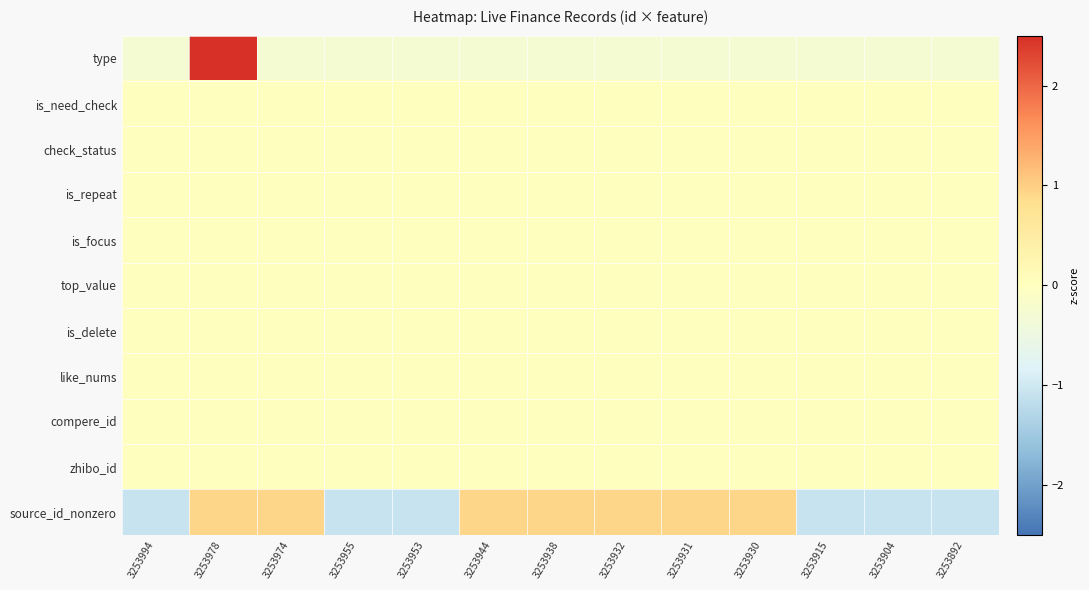

Reading left to right, what are all the values shown in this chart?

type: 3253994=-0.3	3253978=3.5	3253974=-0.3	3253955=-0.3	3253953=-0.3	3253944=-0.3	3253938=-0.3	3253932=-0.3	3253931=-0.3	3253930=-0.3	3253915=-0.3	3253904=-0.3	3253892=-0.3
is_need_check: 3253994=0.0	3253978=0.0	3253974=0.0	3253955=0.0	3253953=0.0	3253944=0.0	3253938=0.0	3253932=0.0	3253931=0.0	3253930=0.0	3253915=0.0	3253904=0.0	3253892=0.0
check_status: 3253994=0.0	3253978=0.0	3253974=0.0	3253955=0.0	3253953=0.0	3253944=0.0	3253938=0.0	3253932=0.0	3253931=0.0	3253930=0.0	3253915=0.0	3253904=0.0	3253892=0.0
is_repeat: 3253994=0.0	3253978=0.0	3253974=0.0	3253955=0.0	3253953=0.0	3253944=0.0	3253938=0.0	3253932=0.0	3253931=0.0	3253930=0.0	3253915=0.0	3253904=0.0	3253892=0.0
is_focus: 3253994=0.0	3253978=0.0	3253974=0.0	3253955=0.0	3253953=0.0	3253944=0.0	3253938=0.0	3253932=0.0	3253931=0.0	3253930=0.0	3253915=0.0	3253904=0.0	3253892=0.0
top_value: 3253994=0.0	3253978=0.0	3253974=0.0	3253955=0.0	3253953=0.0	3253944=0.0	3253938=0.0	3253932=0.0	3253931=0.0	3253930=0.0	3253915=0.0	3253904=0.0	3253892=0.0
is_delete: 3253994=0.0	3253978=0.0	3253974=0.0	3253955=0.0	3253953=0.0	3253944=0.0	3253938=0.0	3253932=0.0	3253931=0.0	3253930=0.0	3253915=0.0	3253904=0.0	3253892=0.0
like_nums: 3253994=0.0	3253978=0.0	3253974=0.0	3253955=0.0	3253953=0.0	3253944=0.0	3253938=0.0	3253932=0.0	3253931=0.0	3253930=0.0	3253915=0.0	3253904=0.0	3253892=0.0
compere_id: 3253994=0.0	3253978=0.0	3253974=0.0	3253955=0.0	3253953=0.0	3253944=0.0	3253938=0.0	3253932=0.0	3253931=0.0	3253930=0.0	3253915=0.0	3253904=0.0	3253892=0.0
zhibo_id: 3253994=0.0	3253978=0.0	3253974=0.0	3253955=0.0	3253953=0.0	3253944=0.0	3253938=0.0	3253932=0.0	3253931=0.0	3253930=0.0	3253915=0.0	3253904=0.0	3253892=0.0
source_id_nonzero: 3253994=-1.1	3253978=0.9	3253974=0.9	3253955=-1.1	3253953=-1.1	3253944=0.9	3253938=0.9	3253932=0.9	3253931=0.9	3253930=0.9	3253915=-1.1	3253904=-1.1	3253892=-1.1